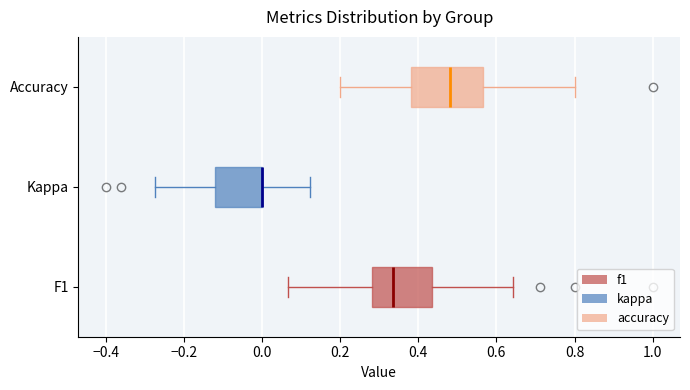

Where does the right whisker of the box for Accuracy end on the x-axis? The values are not printed on the chart, so give them approximately, as read against the axis.

0.80